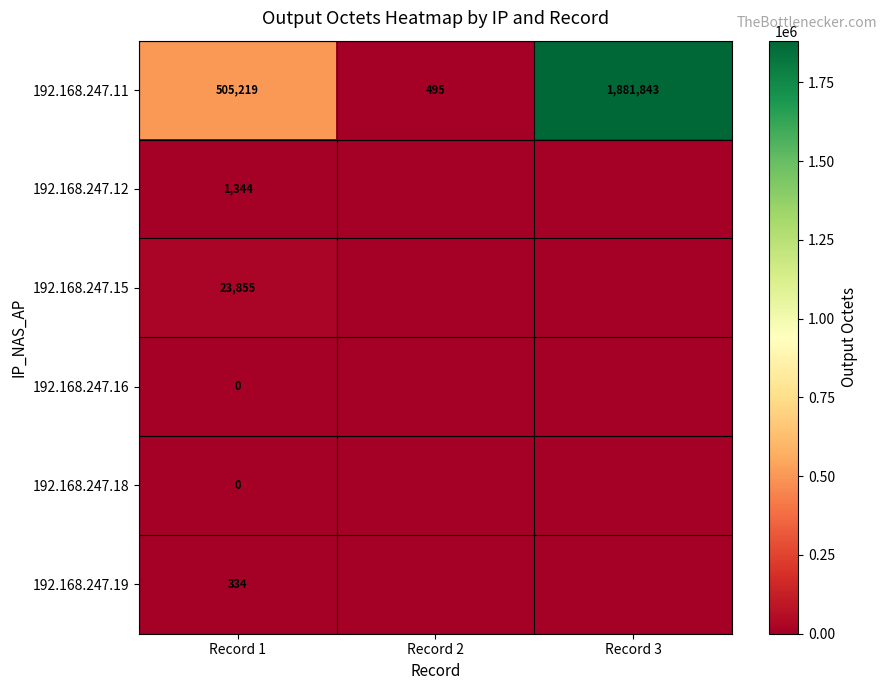

Which category has the highest value across all series?

Record 3